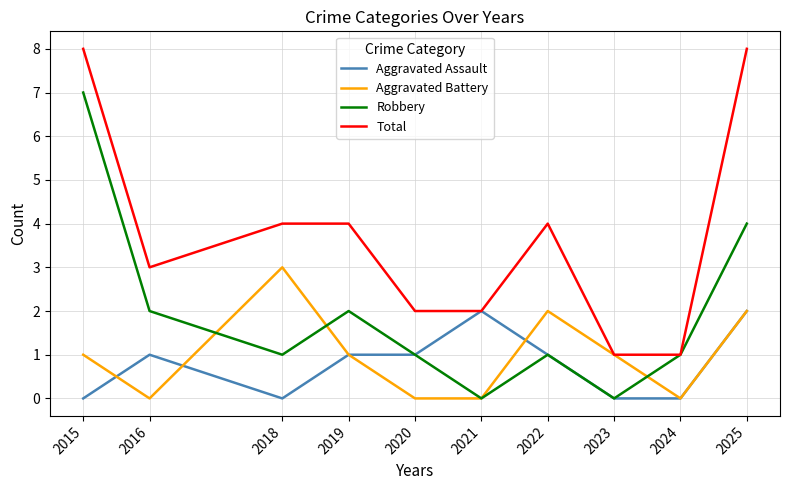

What is the difference between the highest and lowest values at 2016?

3